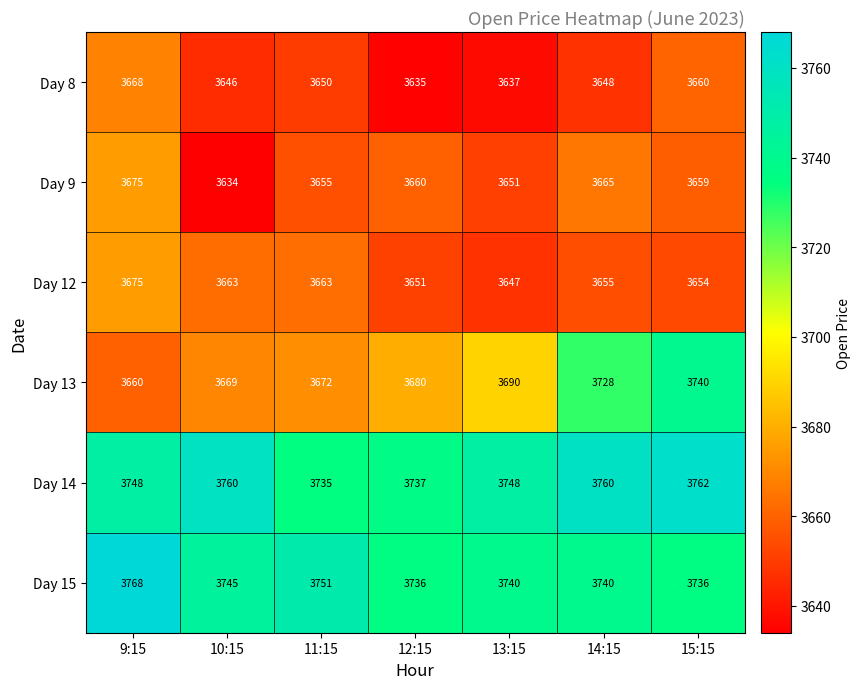

At which category is the sum across all series the highest?

15:15